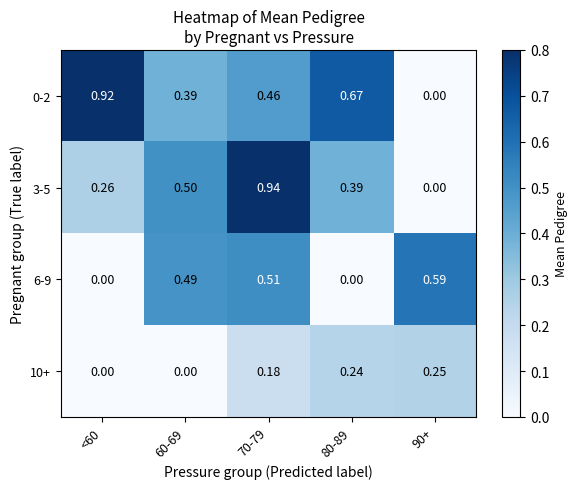

Is the value of 3-5 at 90+ greater than the value of 6-9 at 90+?

No